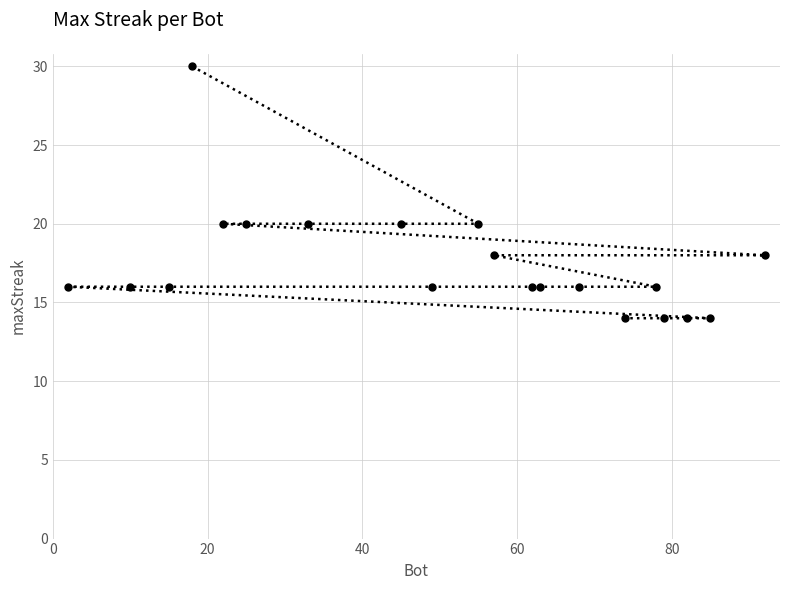

What is the smallest value displayed?

14